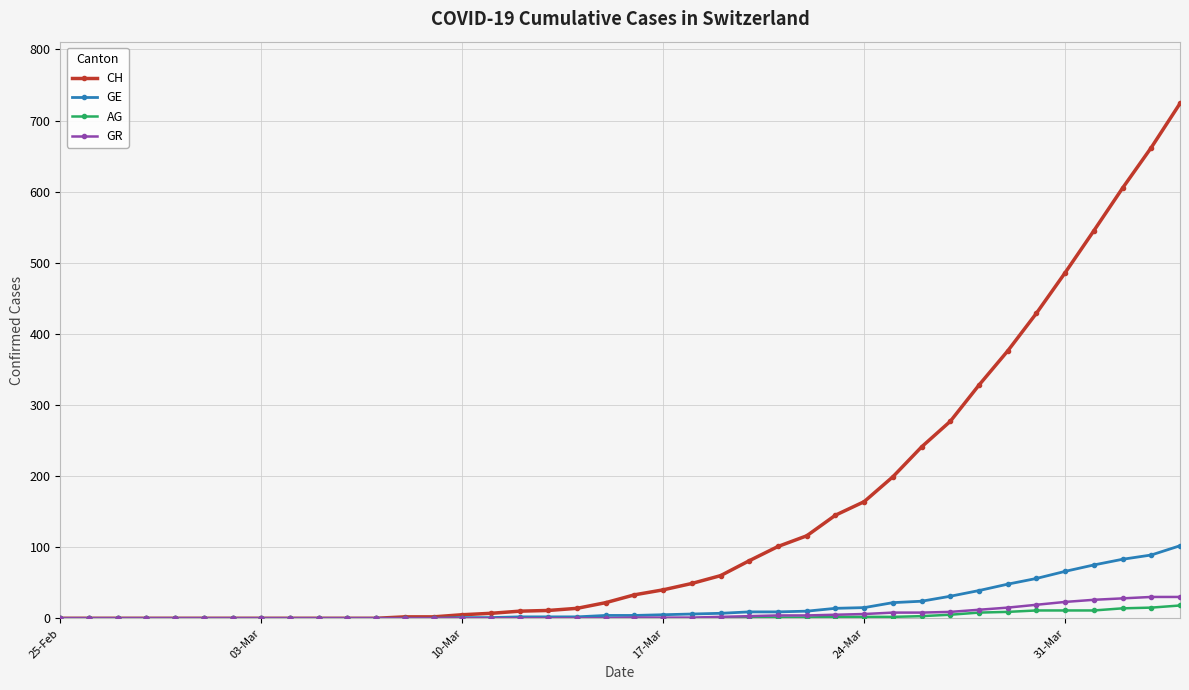

What is the maximum value shown in the chart?

724